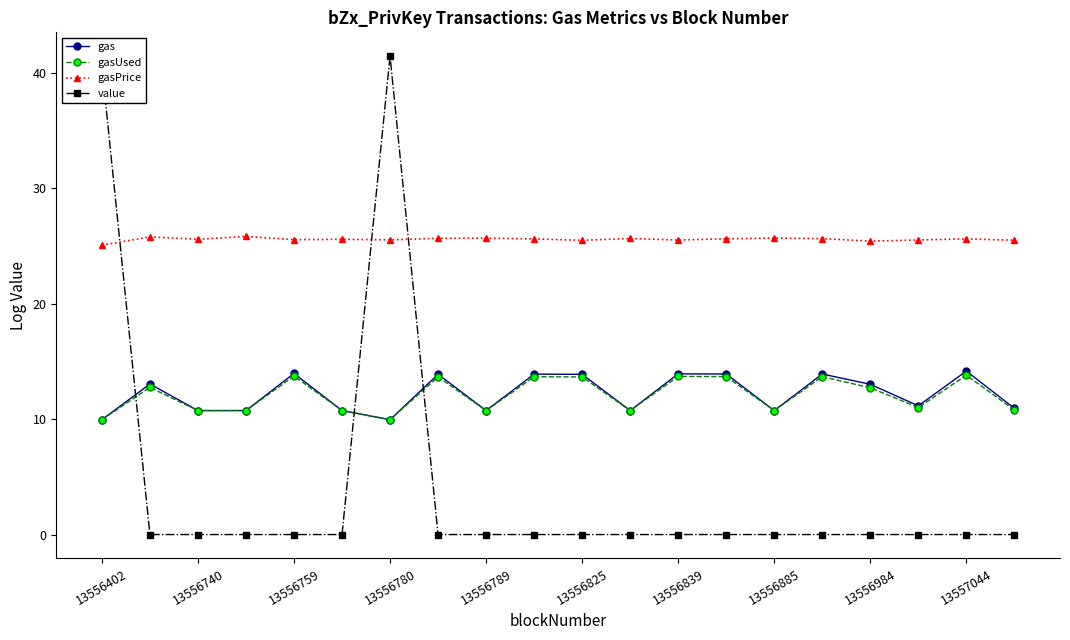

At how many categories does at least one series exceed 20?

20